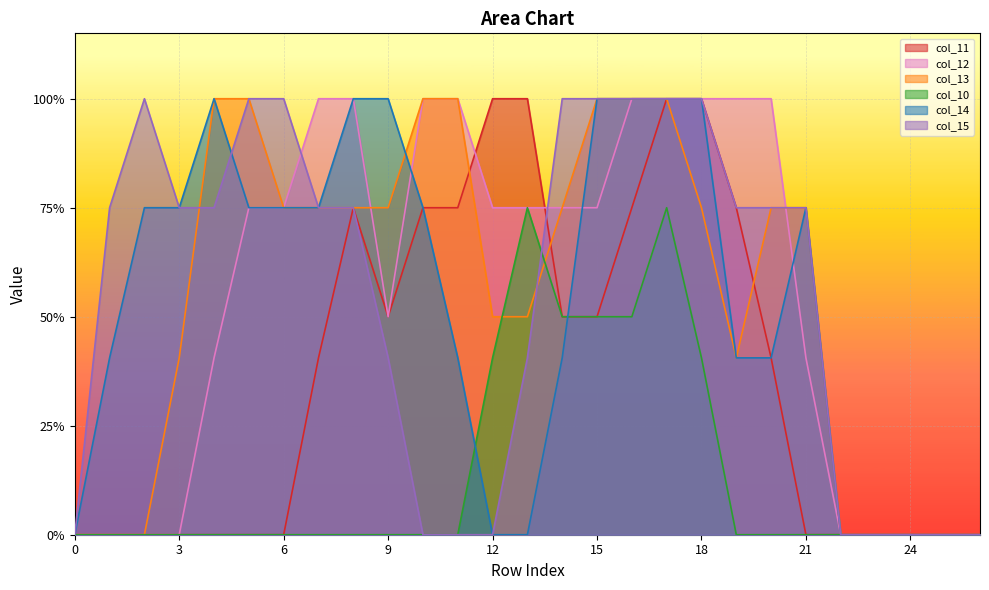

Reading left to right, what are all the values shown in this chart?

col_11: 0.0	0.0	0.0	0.0	0.0	0.0	0.0	0.8	1.5	1.0	1.5	1.5	2.0	2.0	1.0	1.0	1.5	2.0	2.0	1.5	0.8	0.0	0.0	0.0	0.0	0.0	0.0
col_12: 0.0	0.0	0.0	0.0	0.8	1.5	1.5	2.0	2.0	1.0	2.0	2.0	1.5	1.5	1.5	1.5	2.0	2.0	2.0	2.0	2.0	0.8	0.0	0.0	0.0	0.0	0.0
col_13: 0.0	0.0	0.0	0.8	2.0	2.0	1.5	1.5	1.5	1.5	2.0	2.0	1.0	1.0	1.5	2.0	2.0	2.0	1.5	0.8	1.5	1.5	0.0	0.0	0.0	0.0	0.0
col_10: 0.0	0.0	0.0	0.0	0.0	0.0	0.0	0.0	0.0	0.0	0.0	0.0	0.8	1.5	1.0	1.0	1.0	1.5	0.8	0.0	0.0	0.0	0.0	0.0	0.0	0.0	0.0
col_14: 0.0	0.8	1.5	1.5	2.0	1.5	1.5	1.5	2.0	2.0	1.5	0.8	0.0	0.0	0.8	2.0	2.0	2.0	2.0	0.8	0.8	1.5	0.0	0.0	0.0	0.0	0.0
col_15: 0.0	1.5	2.0	1.5	1.5	2.0	2.0	1.5	1.5	0.8	0.0	0.0	0.0	0.8	2.0	2.0	2.0	2.0	2.0	1.5	1.5	1.5	0.0	0.0	0.0	0.0	0.0